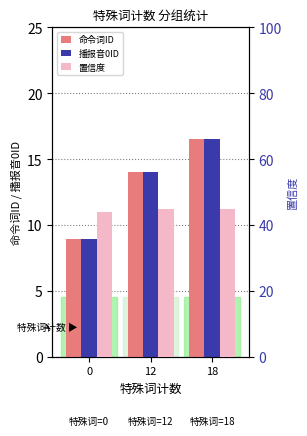

Reading left to right, transcribe all the data shown in this chart.

命令词ID: 0=8.9	12=14.0	18=16.5
播报音0ID: 0=8.9	12=14.0	18=16.5
置信度: 0=43.9	12=45.0	18=45.0